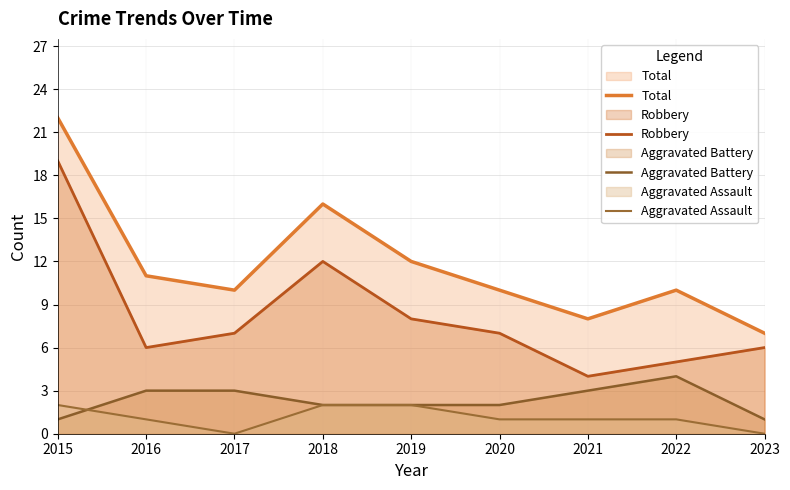

Does the chart have visible grid lines?

Yes